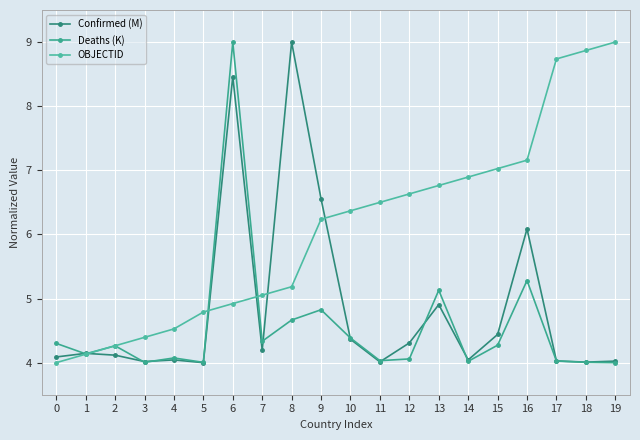

Does the chart display data point markers on the line(s)?

Yes